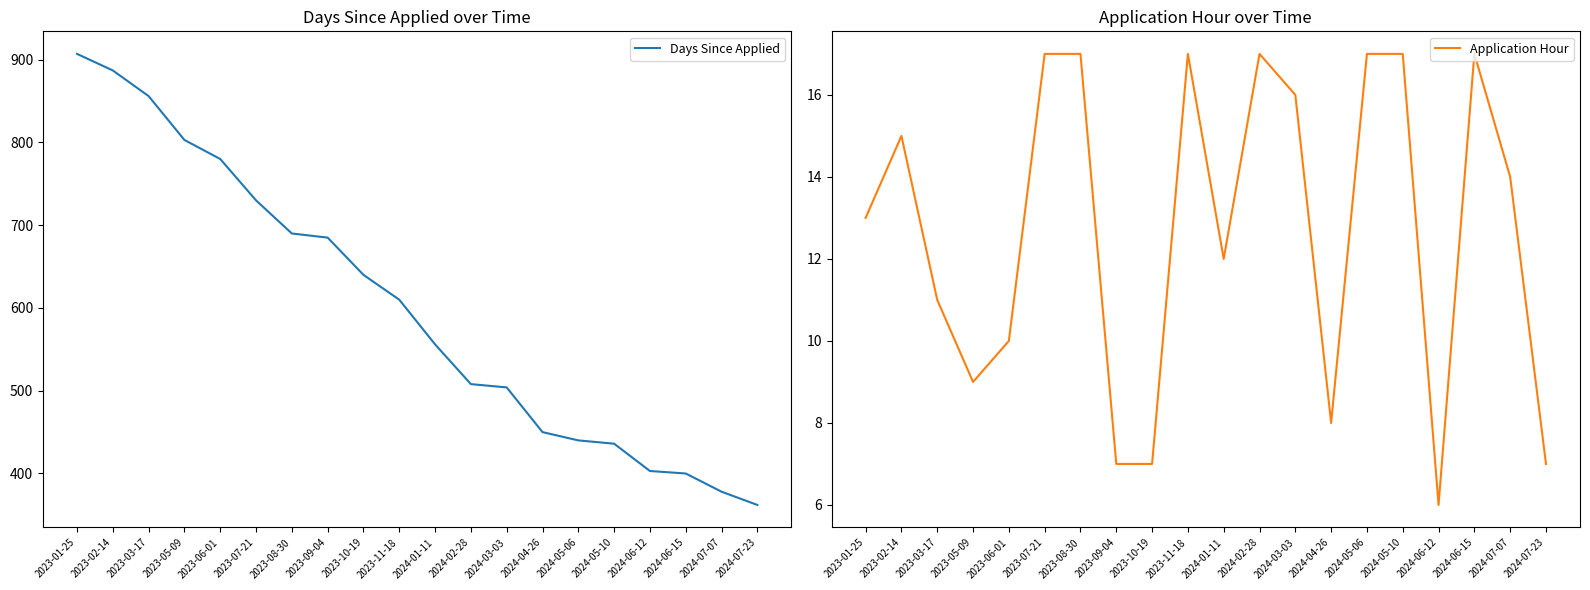

What is the value of the Application Hour point at the 20th from the left?

7